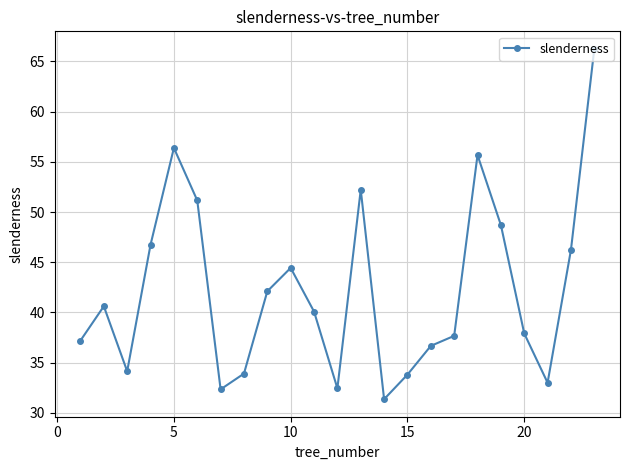

Does the chart display data point markers on the line(s)?

Yes